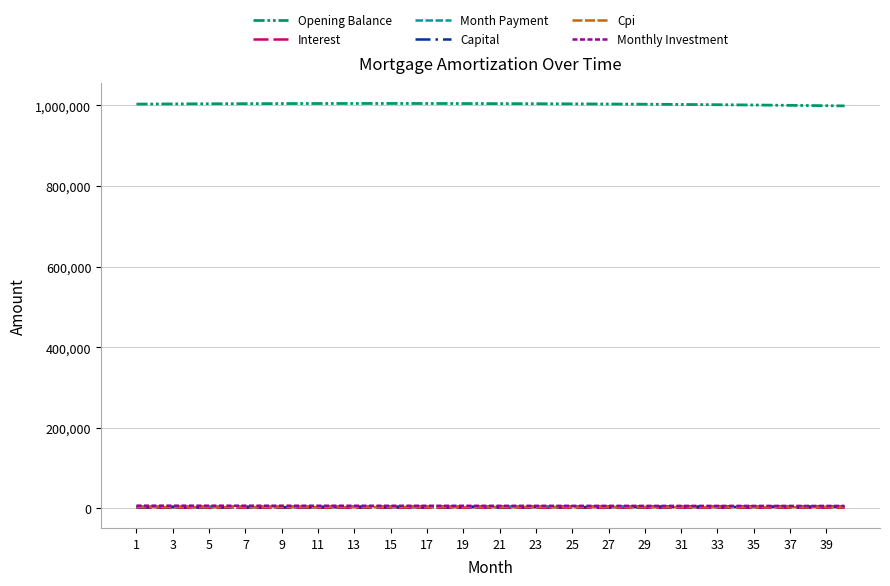

What is the maximum value shown in the chart?

1004883.5